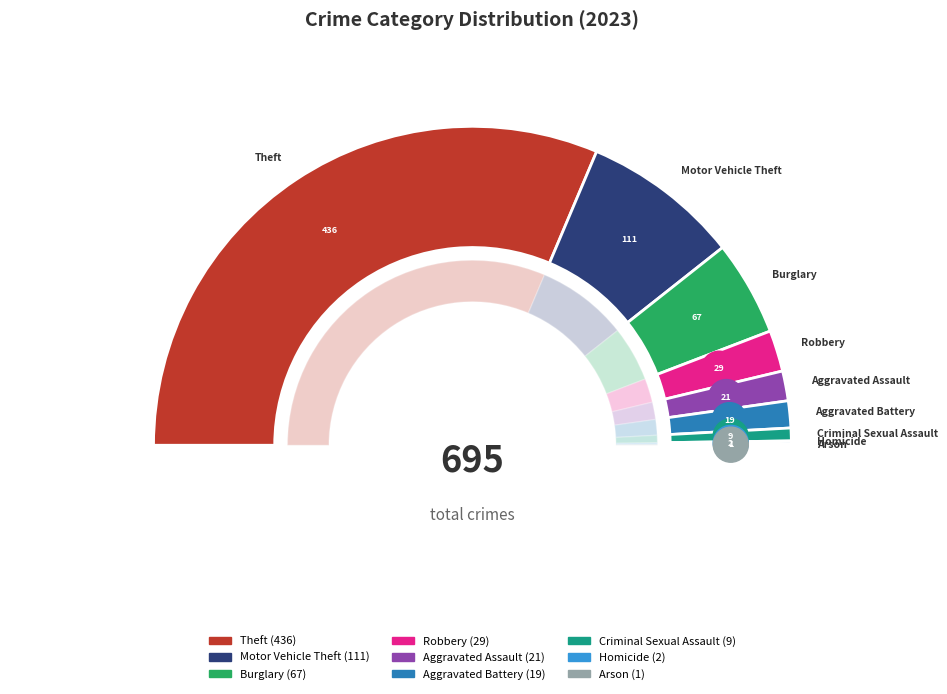

True or false: Motor Vehicle Theft accounts for 2% of the total.

False